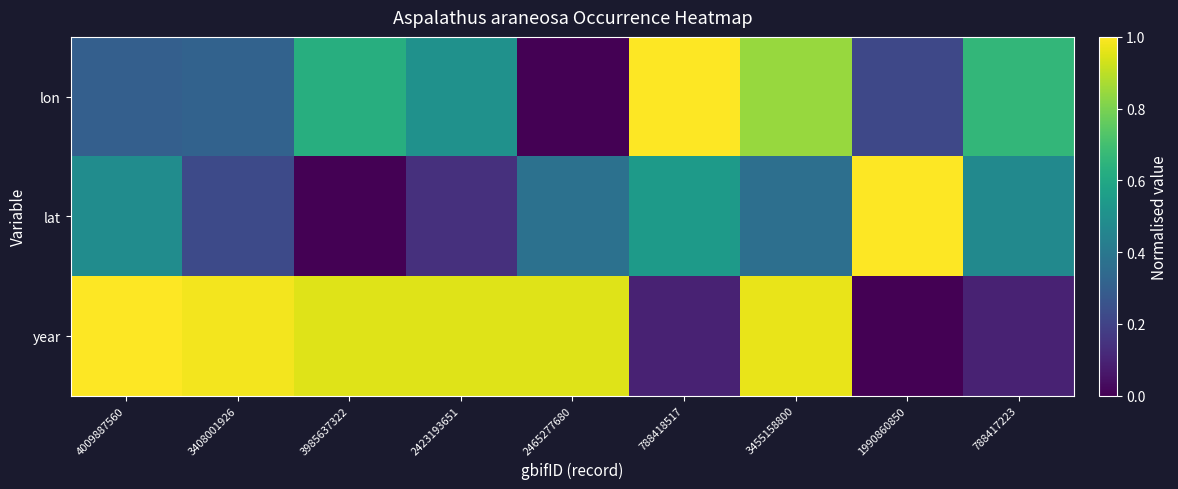

Reading right to left, what are all the values shown in this chart?

lon: 788417223=0.7	1990860850=0.2	3455158800=0.8	788418517=1.0	2465277680=0.0	2423193651=0.5	3985637322=0.6	3408001926=0.3	4009887560=0.3
lat: 788417223=0.5	1990860850=1.0	3455158800=0.4	788418517=0.5	2465277680=0.4	2423193651=0.1	3985637322=0.0	3408001926=0.2	4009887560=0.5
year: 788417223=0.1	1990860850=0.0	3455158800=1.0	788418517=0.1	2465277680=1.0	2423193651=1.0	3985637322=1.0	3408001926=1.0	4009887560=1.0